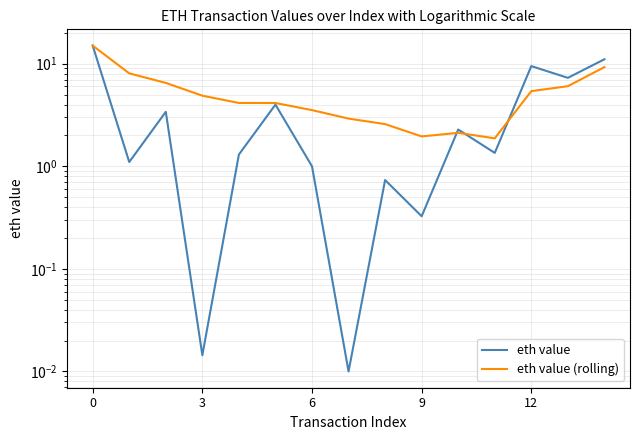

How many categories are shown in the chart?

15